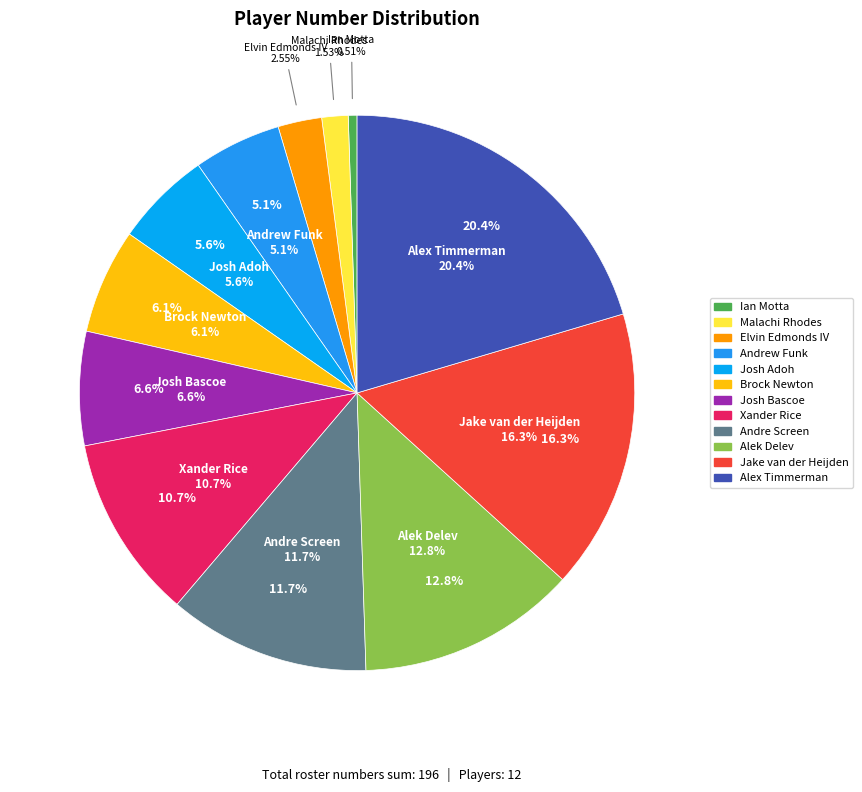

How many slices are in this pie chart?

12